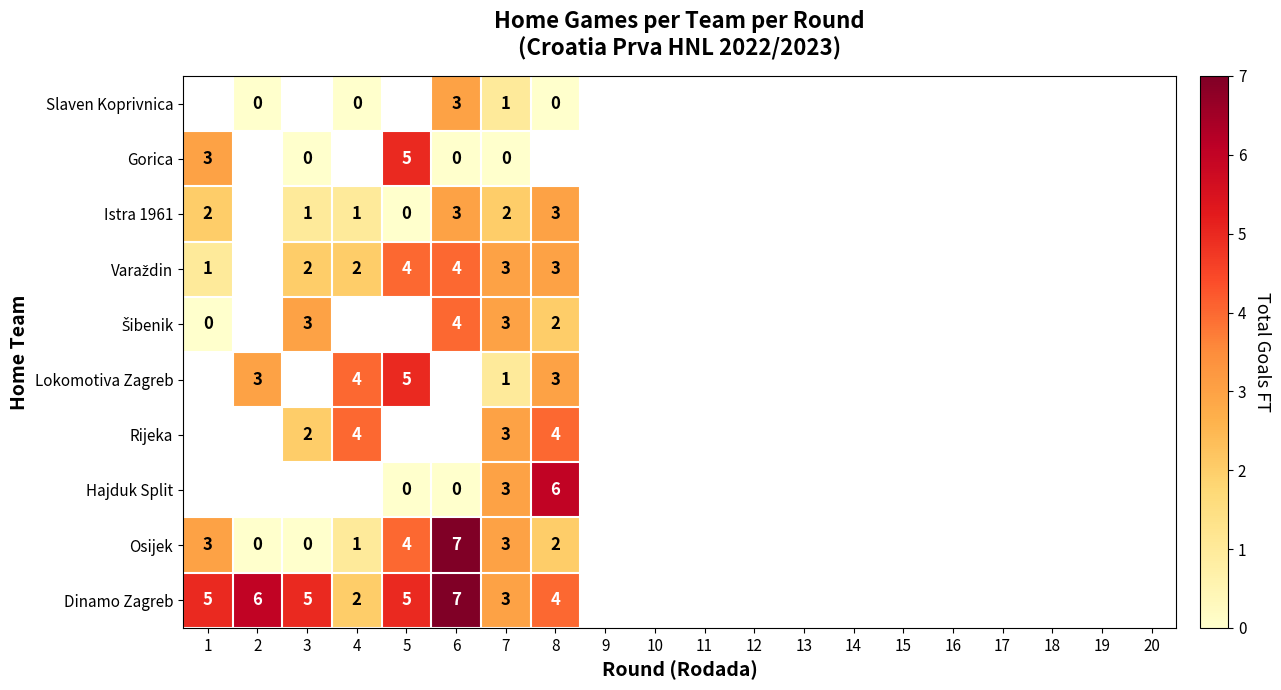

The Lokomotiva Zagreb series shows 1 at 7. True or false?

True